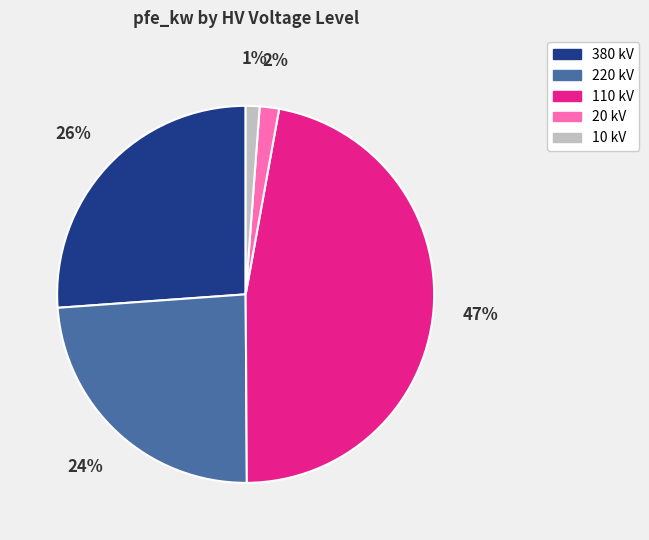

Does any single category account for the majority?

No